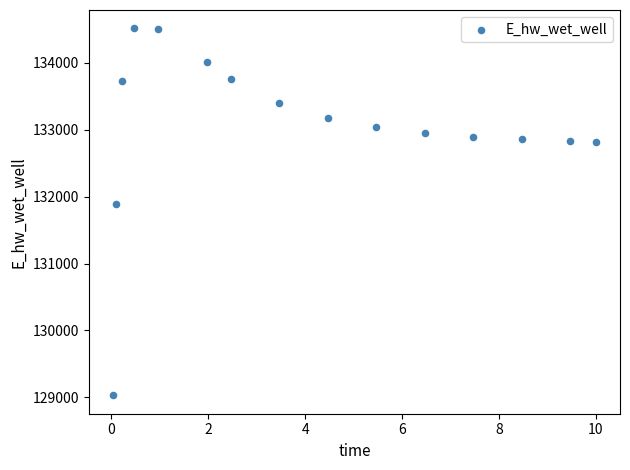

What Y value in the scatter plot is closest to 131773?

131892.2